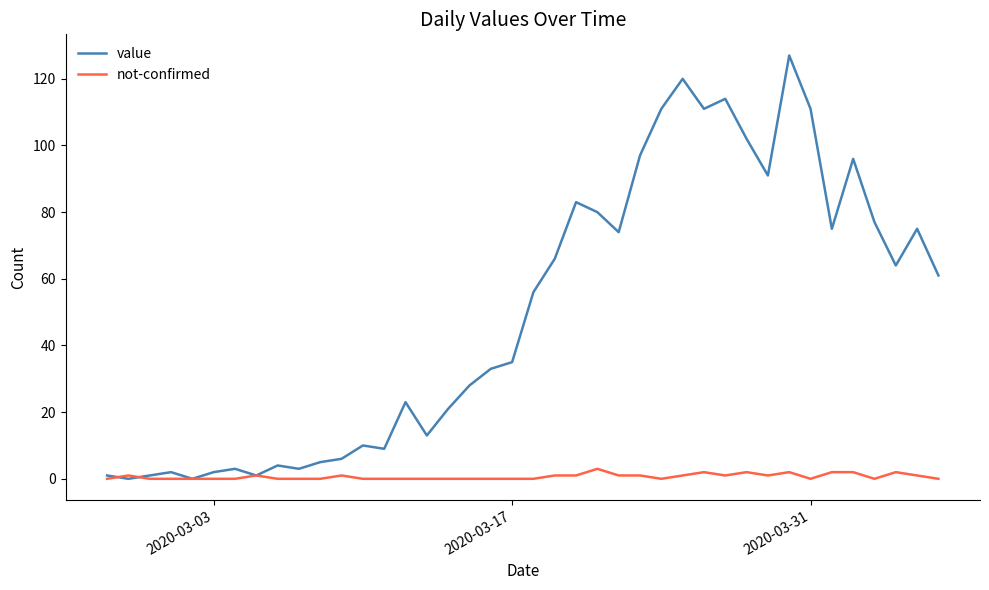

List the series in order of their peak value, highest first.

value, not-confirmed